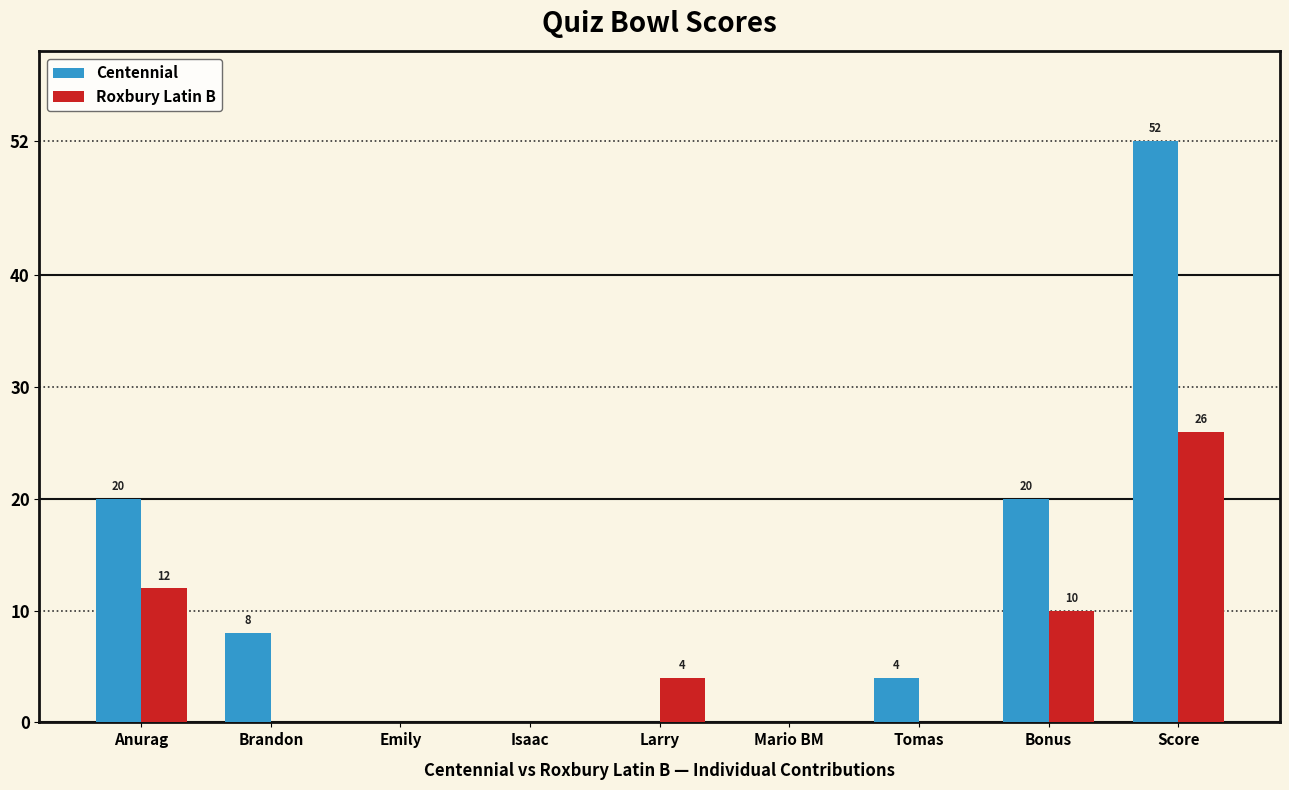

Are the bars horizontal?

No